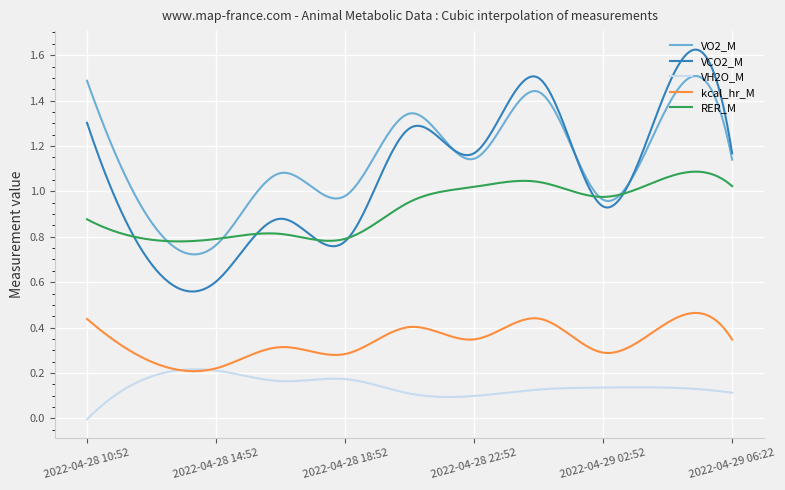

Which series has the largest range (max minus min)?

VCO2_M